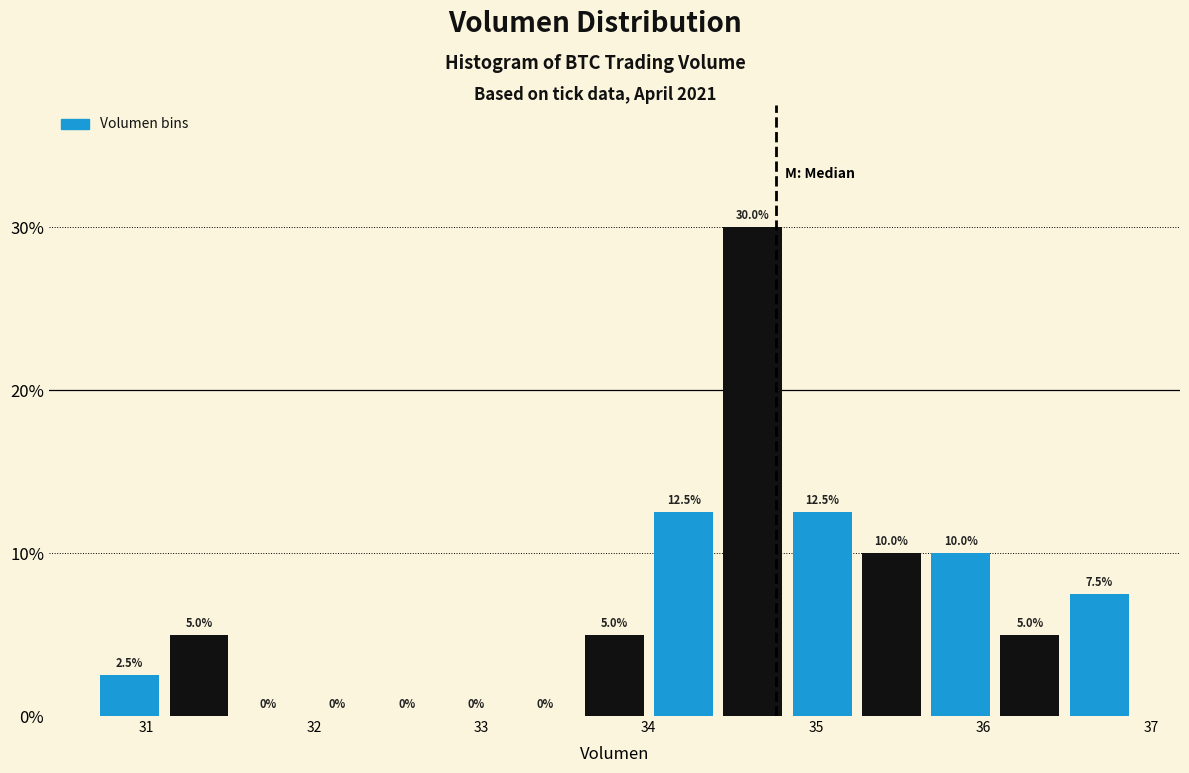

Reading left to right, transcribe this chart: for each bar, give the range it covers on the x-axis and its height. The bar edges are not printed on the chart, so give them approximately, as read against the axis.

30.7 to 31.1: 2.5
31.1 to 31.5: 5.0
31.5 to 31.9: 0.0
31.9 to 32.3: 0.0
32.3 to 32.8: 0.0
32.8 to 33.2: 0.0
33.2 to 33.6: 0.0
33.6 to 34.0: 5.0
34.0 to 34.4: 12.5
34.4 to 34.8: 30.0
34.8 to 35.2: 12.5
35.2 to 35.7: 10.0
35.7 to 36.1: 10.0
36.1 to 36.5: 5.0
36.5 to 36.9: 7.5